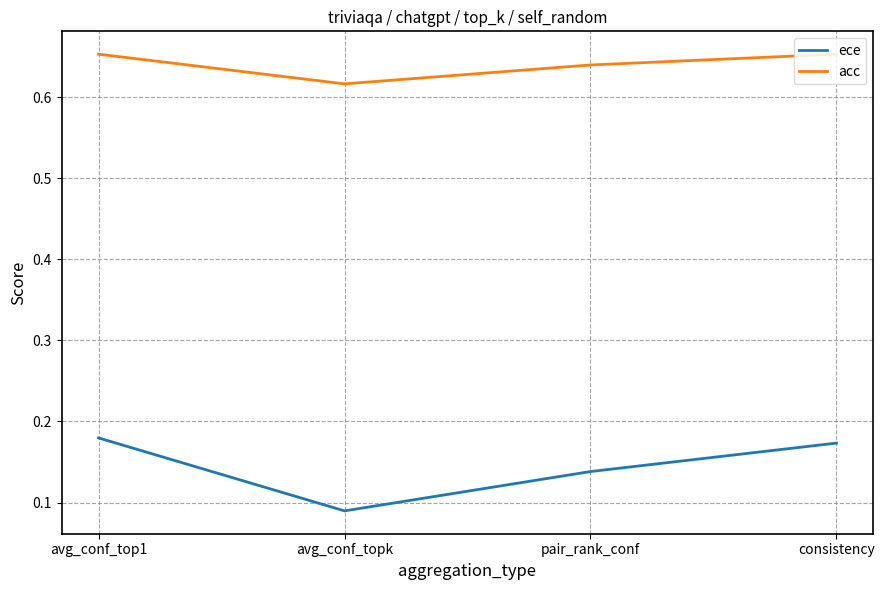

What is the total value across all series at consistency?

0.8